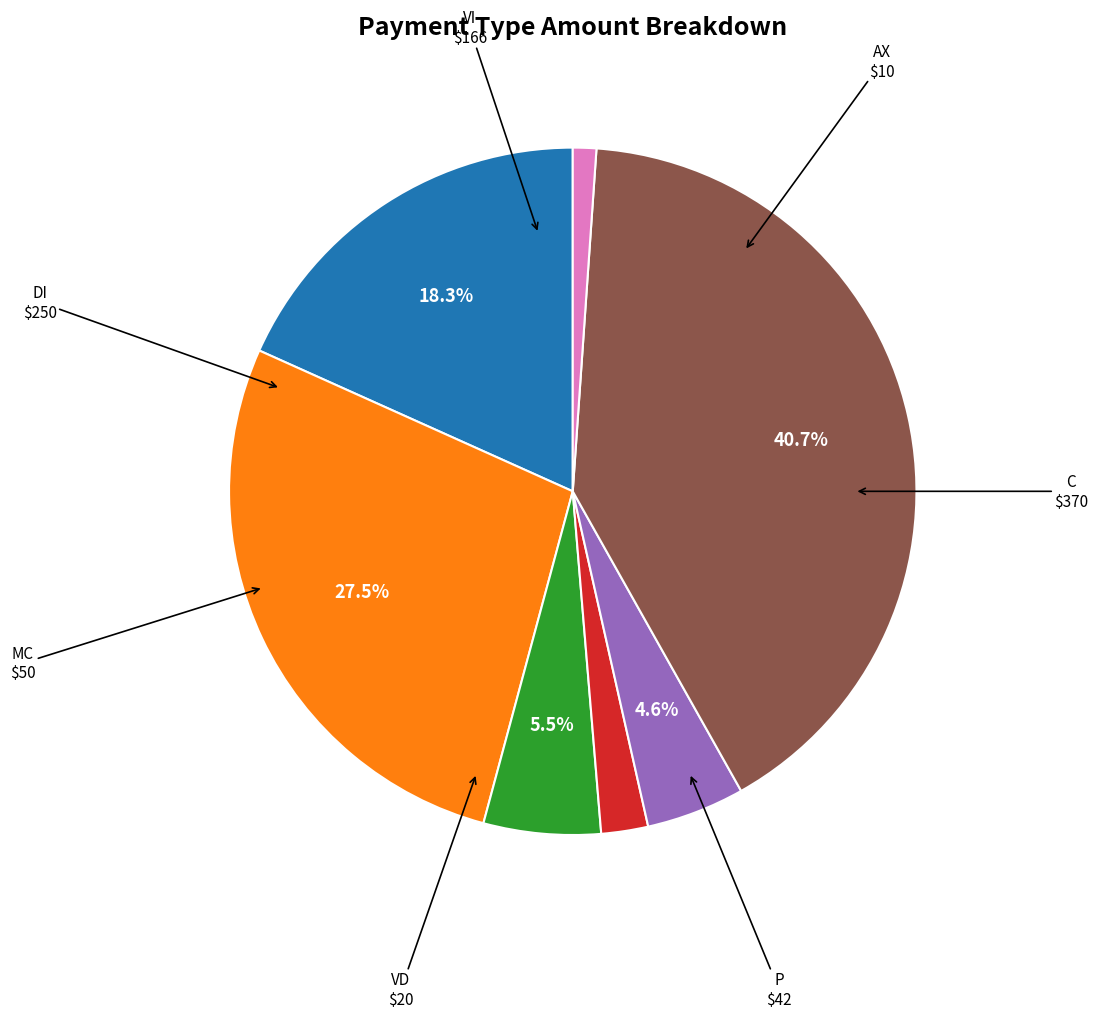

How many slices are in this pie chart?

7